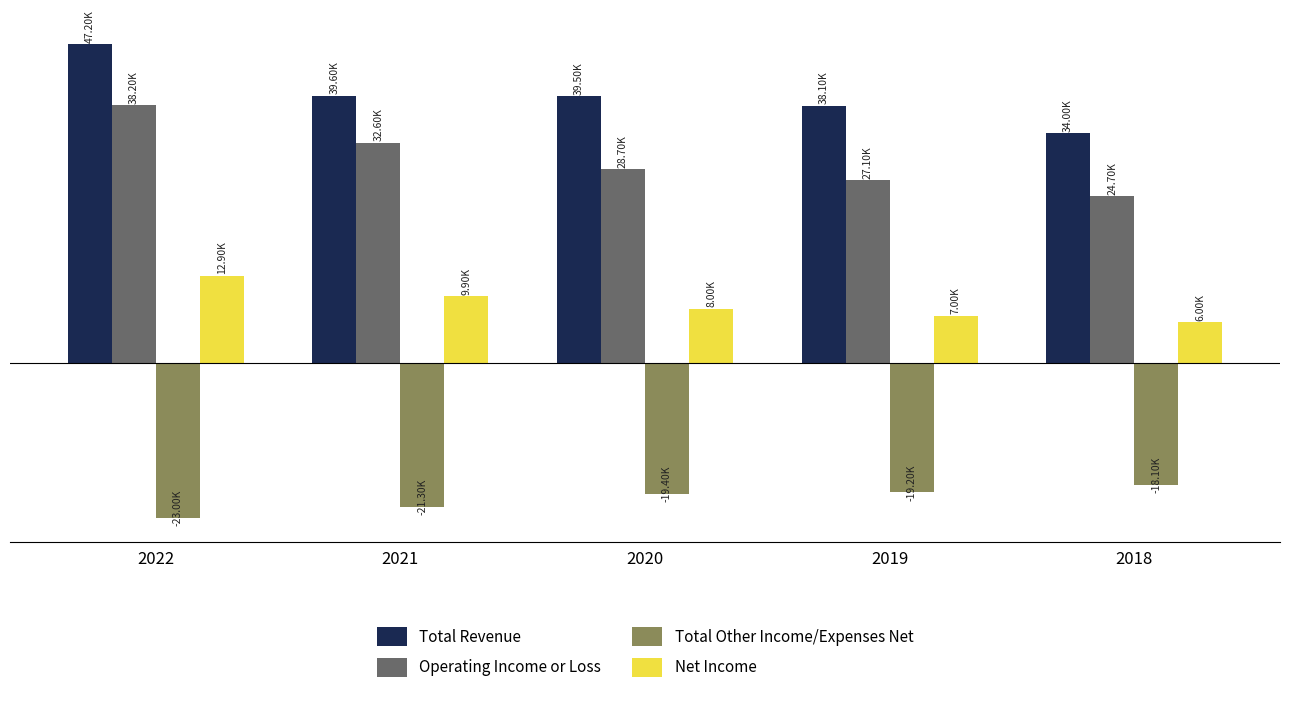

At how many categories does at least one series exceed 17827?

5